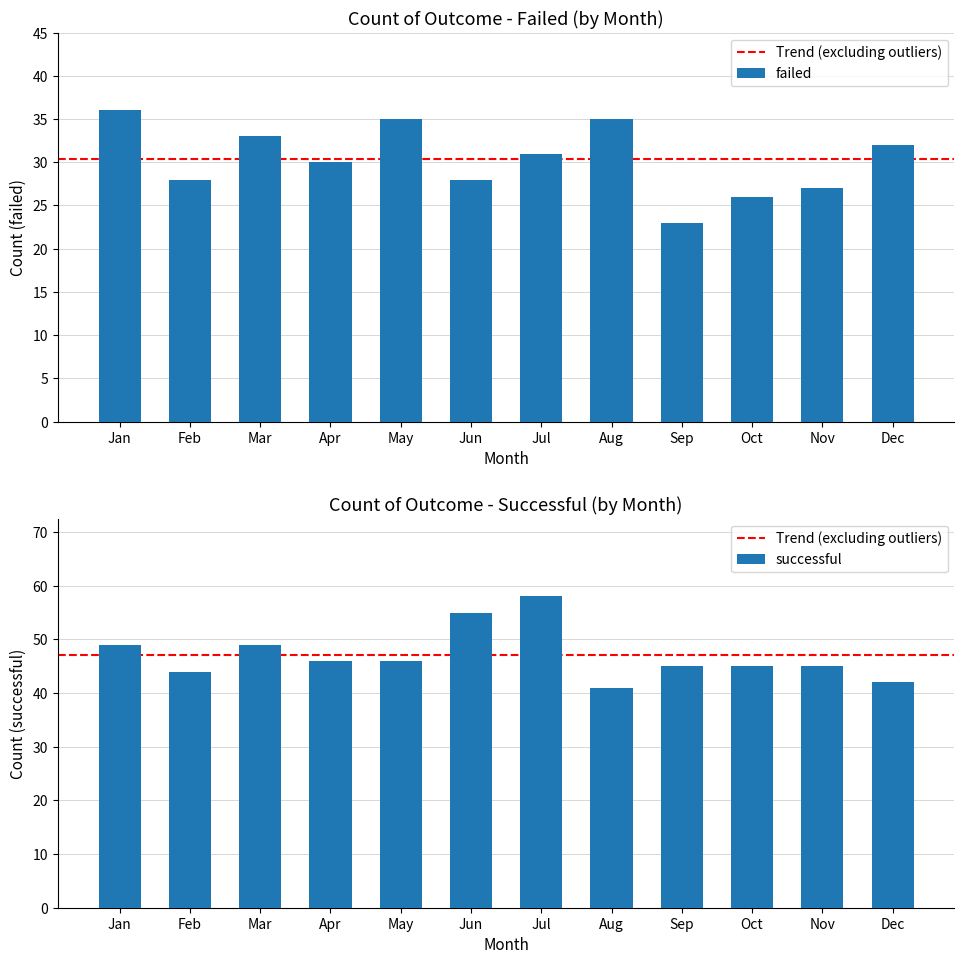

Is the value of successful at Apr greater than the value of failed at Oct?

Yes